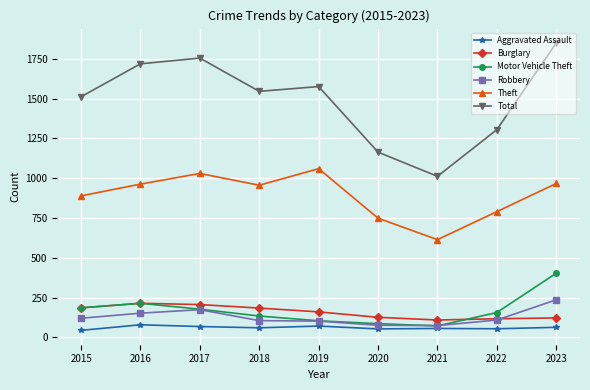

Does the chart display data point markers on the line(s)?

Yes